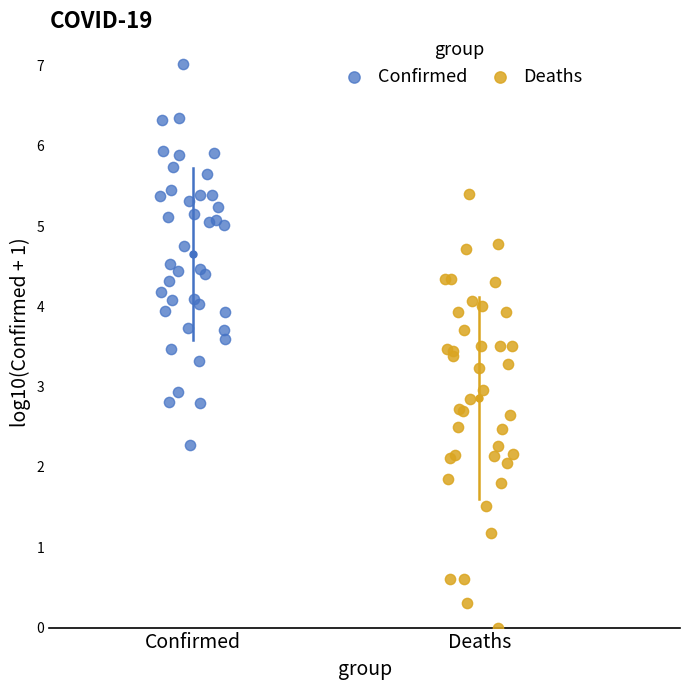

Which series reaches the maximum Y coordinate?

Confirmed